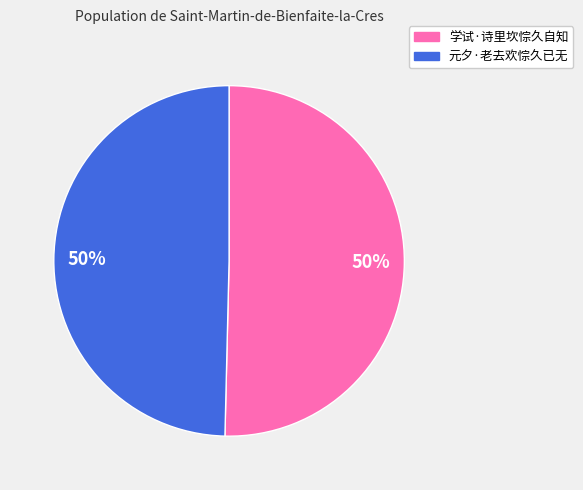

To the nearest percent, what is the average slice percentage?

50%